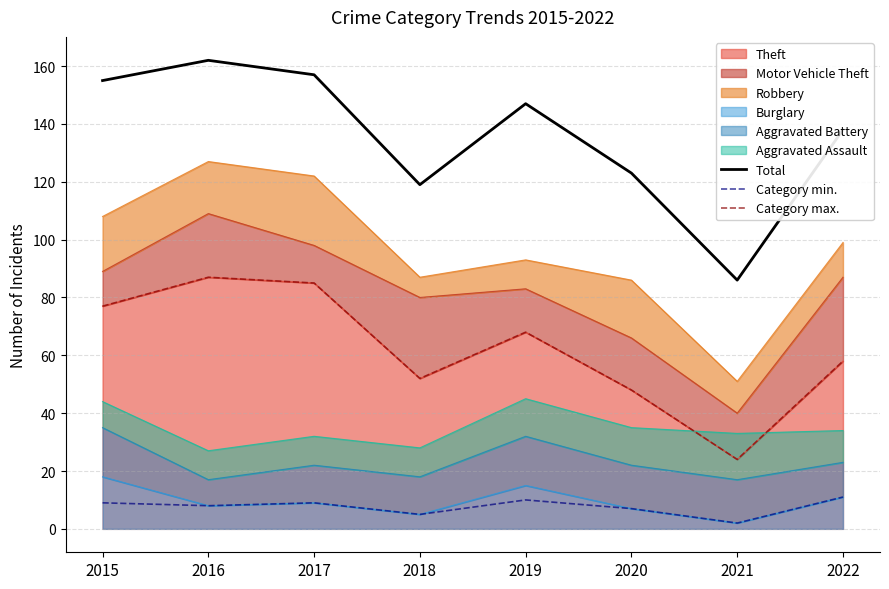

Rank the categories by Total value from lowest to highest.

2021, 2018, 2020, 2022, 2019, 2015, 2017, 2016